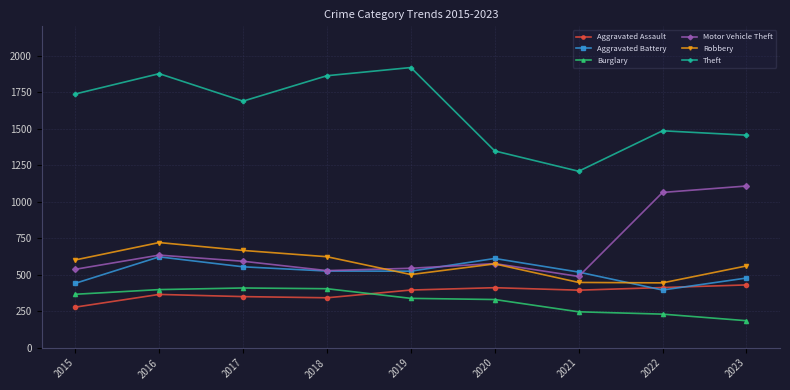

Which series changed the most between 2021 and 2023?

Motor Vehicle Theft